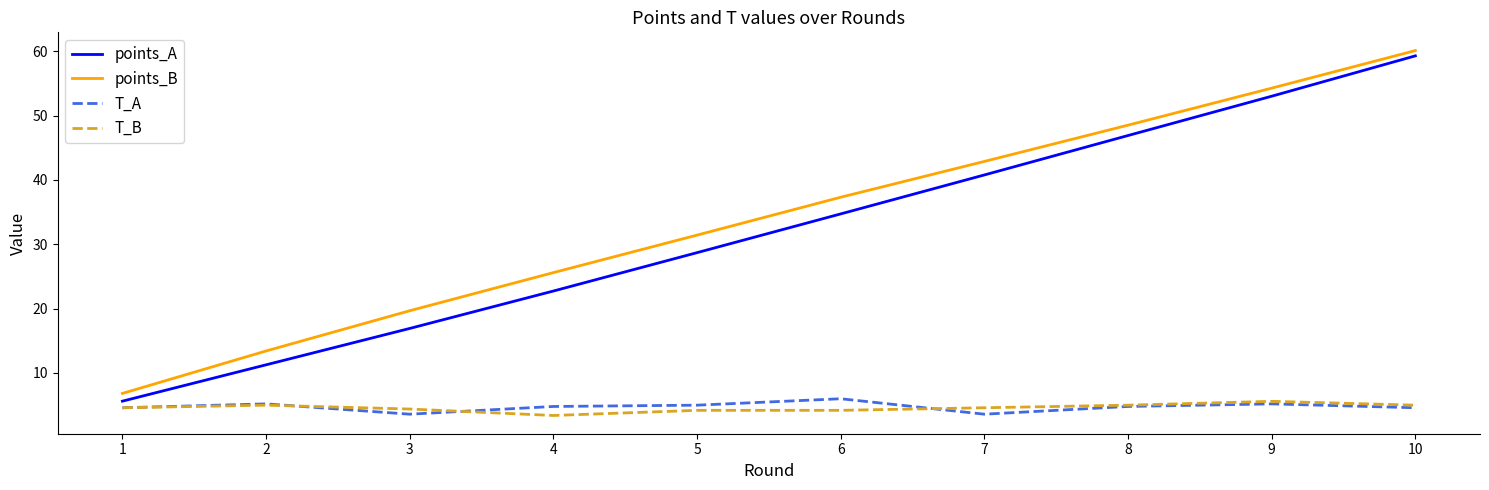

Is the value of points_A at 7 greater than the value of T_B at 7?

Yes